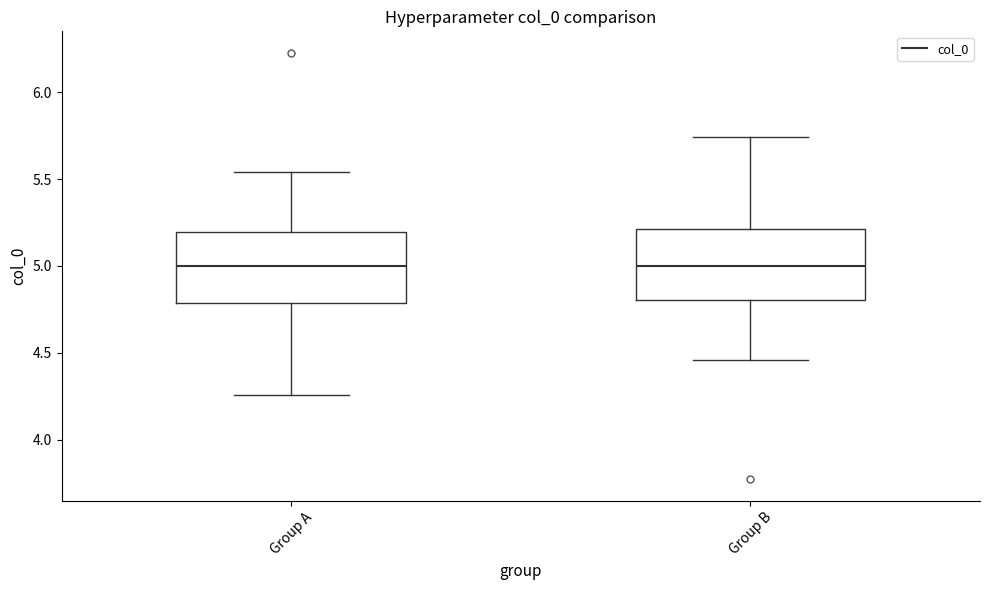

Reading left to right, transcribe this box plot: for each box, give where its median line is, the range the box spans, and where its two whiskers end, as read against the y-axis. The values are not printed on the chart, so give them approximately, as read against the axis.

Group A: median 5.00, box 4.80 to 5.20, whiskers 4.25 to 5.55
Group B: median 5.00, box 4.80 to 5.20, whiskers 4.45 to 5.75